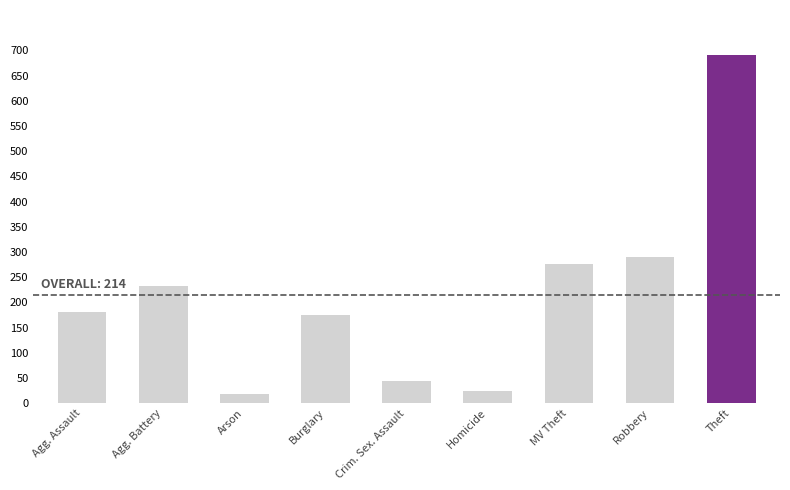

What is the greatest value displayed?

690